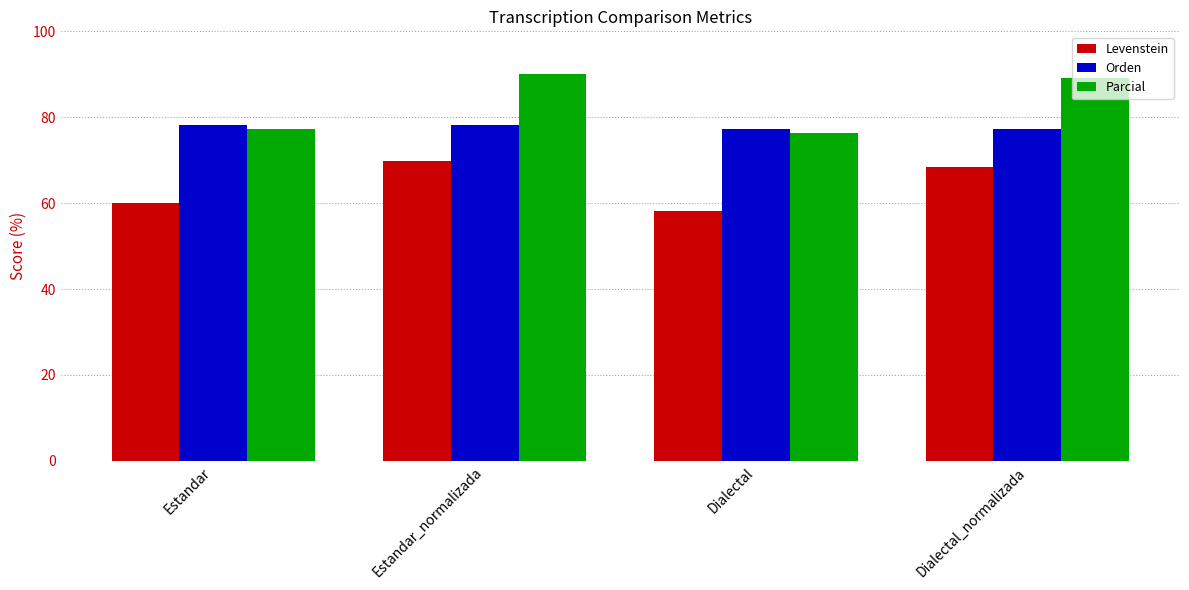

At which label does Levenstein reach its peak?

Estandar_normalizada